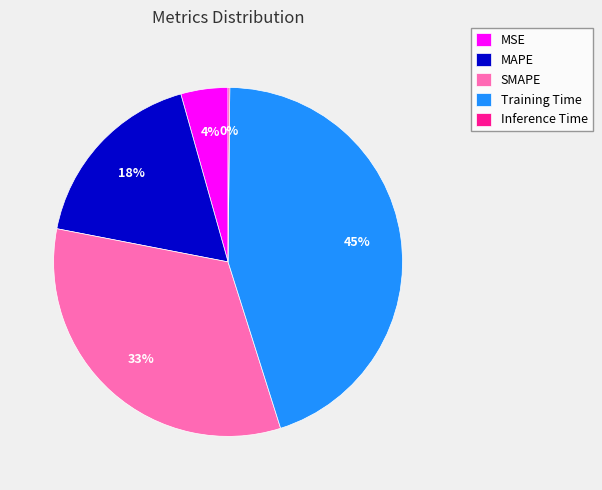

To the nearest percent, what portion does MSE represent?

4%